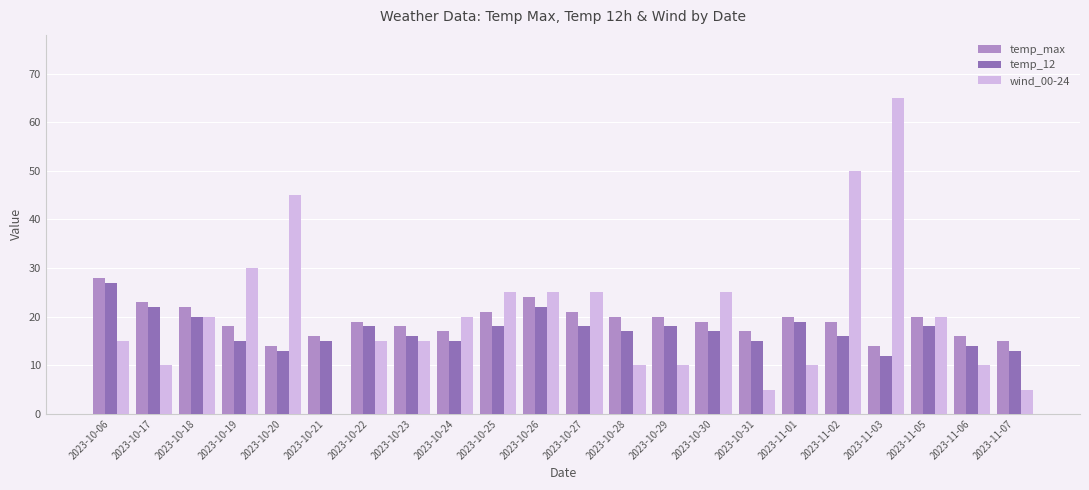

Which series changed the most between 2023-10-31 and 2023-11-03?

wind_00-24